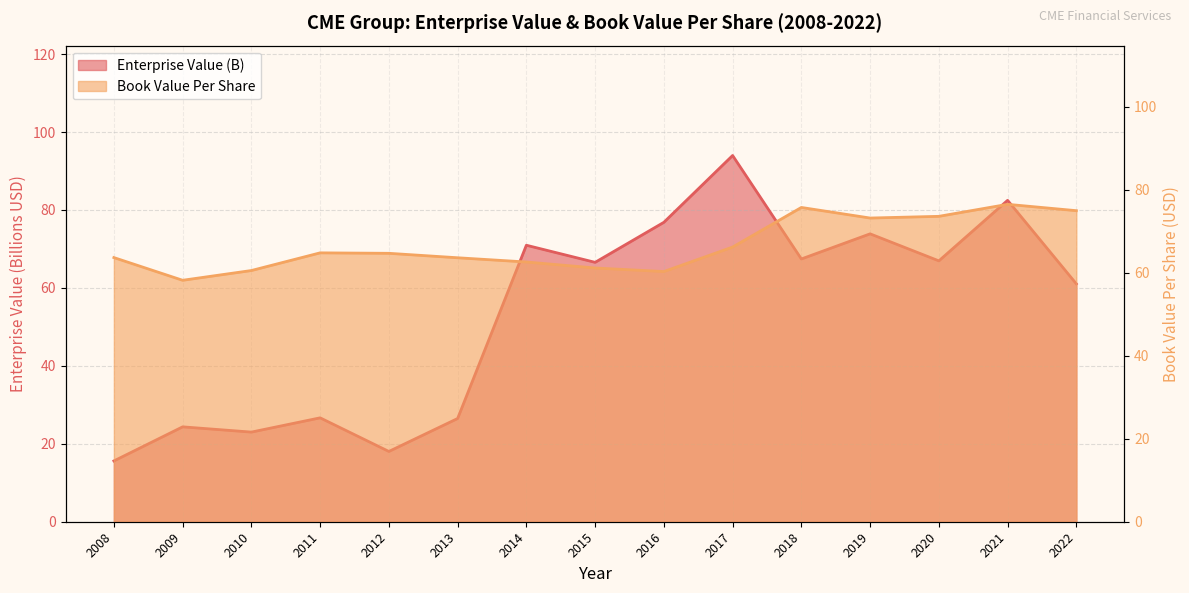

Between which two adjacent categories do EnterpriseValue and bookValuePerShare first intersect?

2013 and 2014